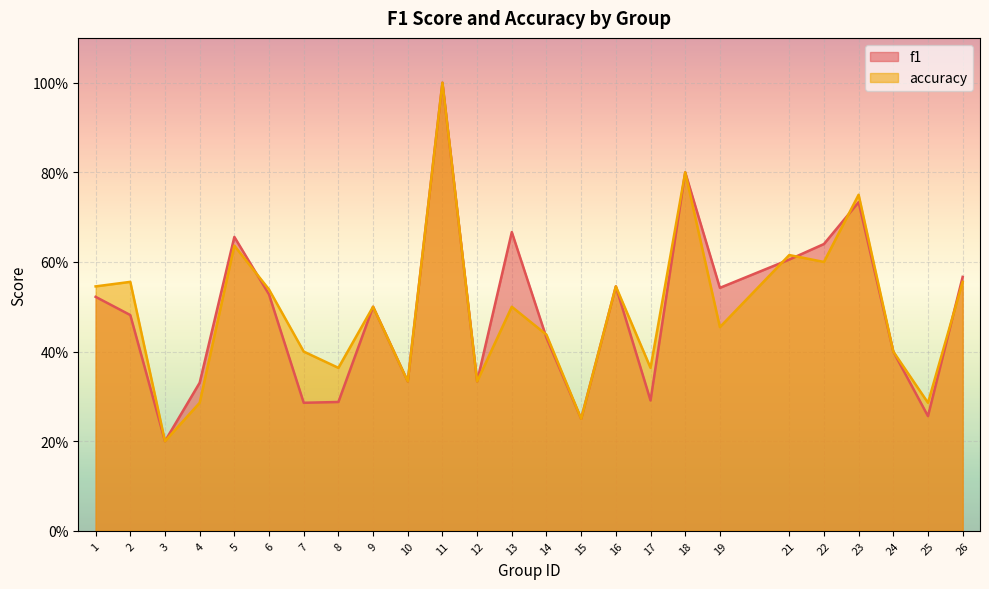

Where is accuracy nearest to the value 0?

3